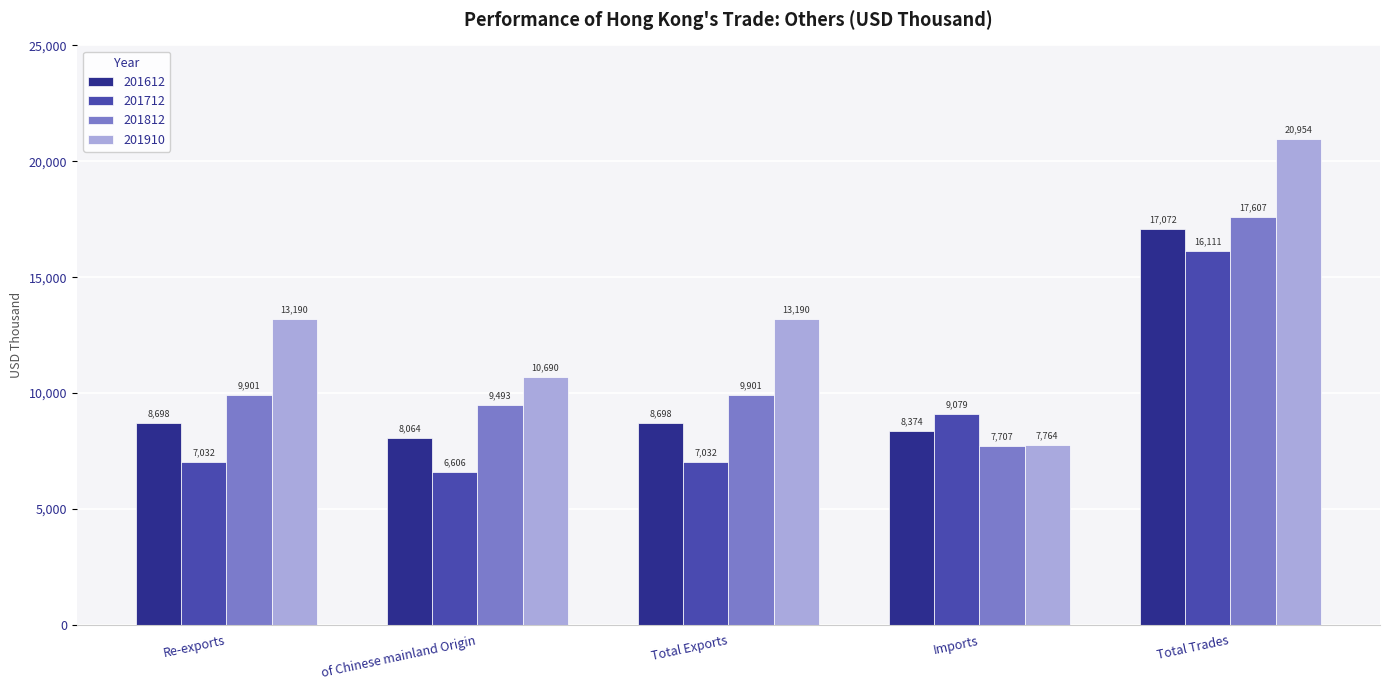

At Imports, list the series in order from smallest to largest.

201812, 201910, 201612, 201712